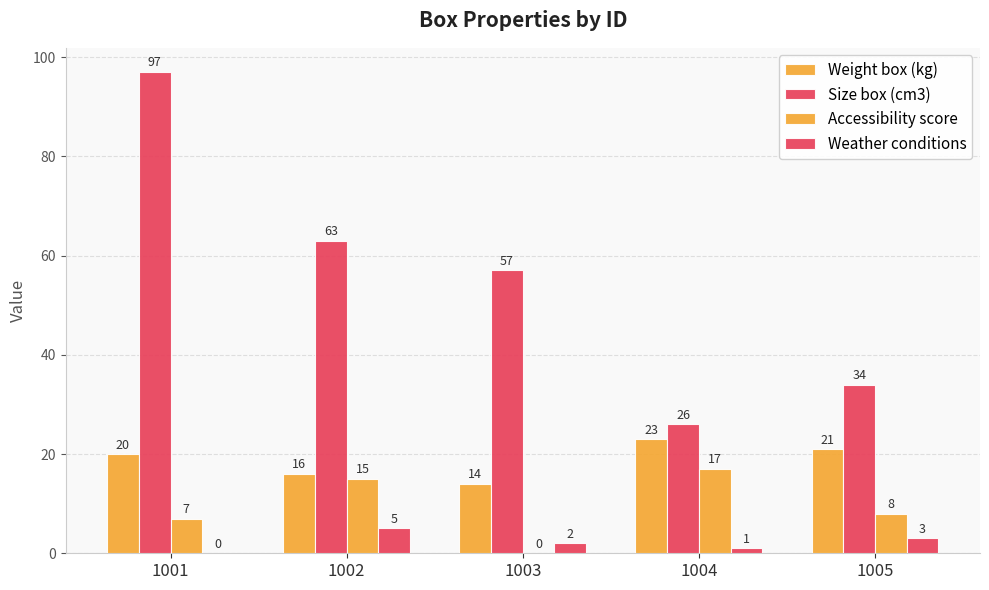

Between 1004 and 1005, which series saw the biggest shift?

Accessibility score